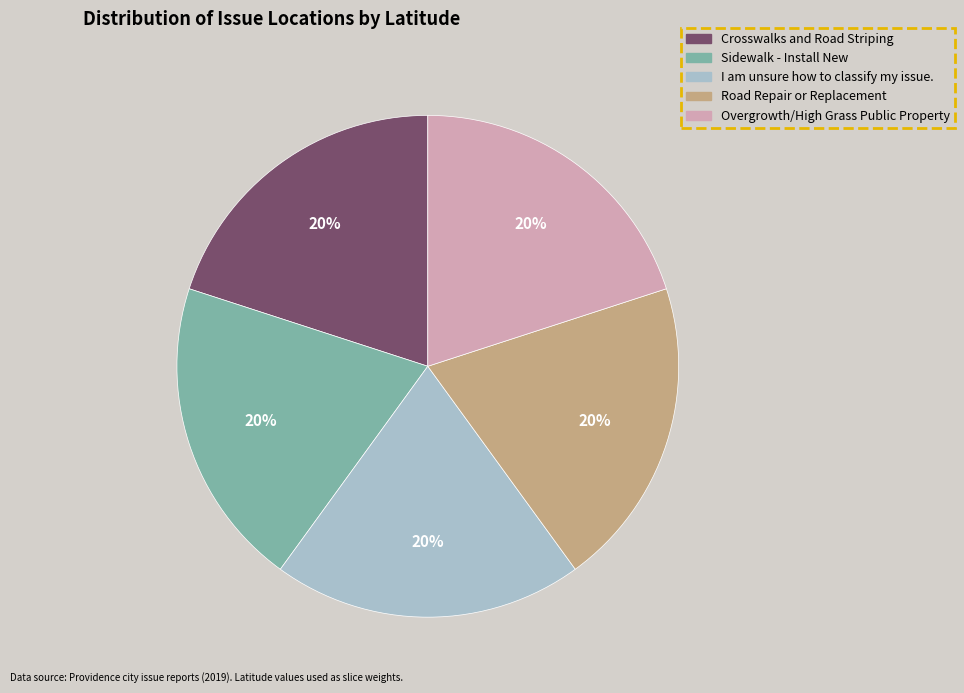

To the nearest percent, what is the average slice percentage?

20%